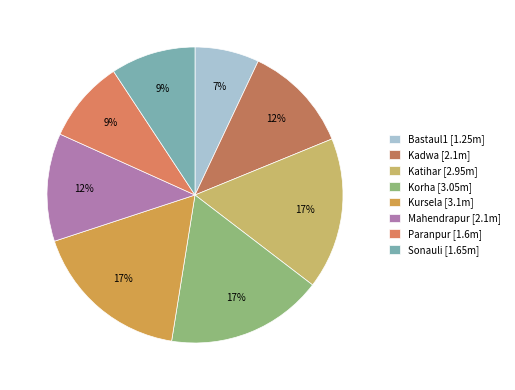

Count the number of slices in the pie.

8